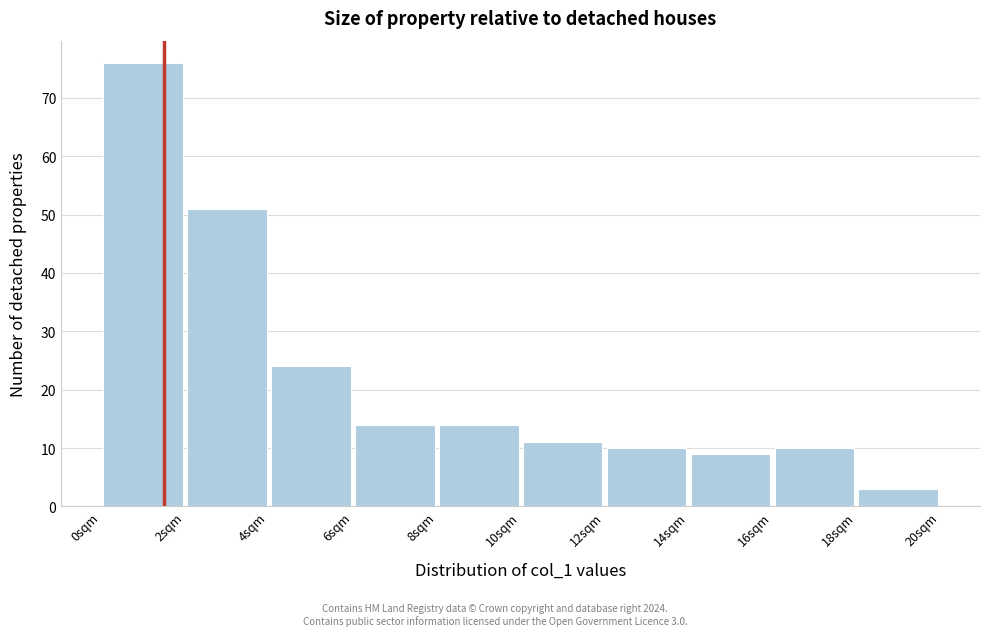

Which range on the x-axis has the tallest bar?

0 to 2